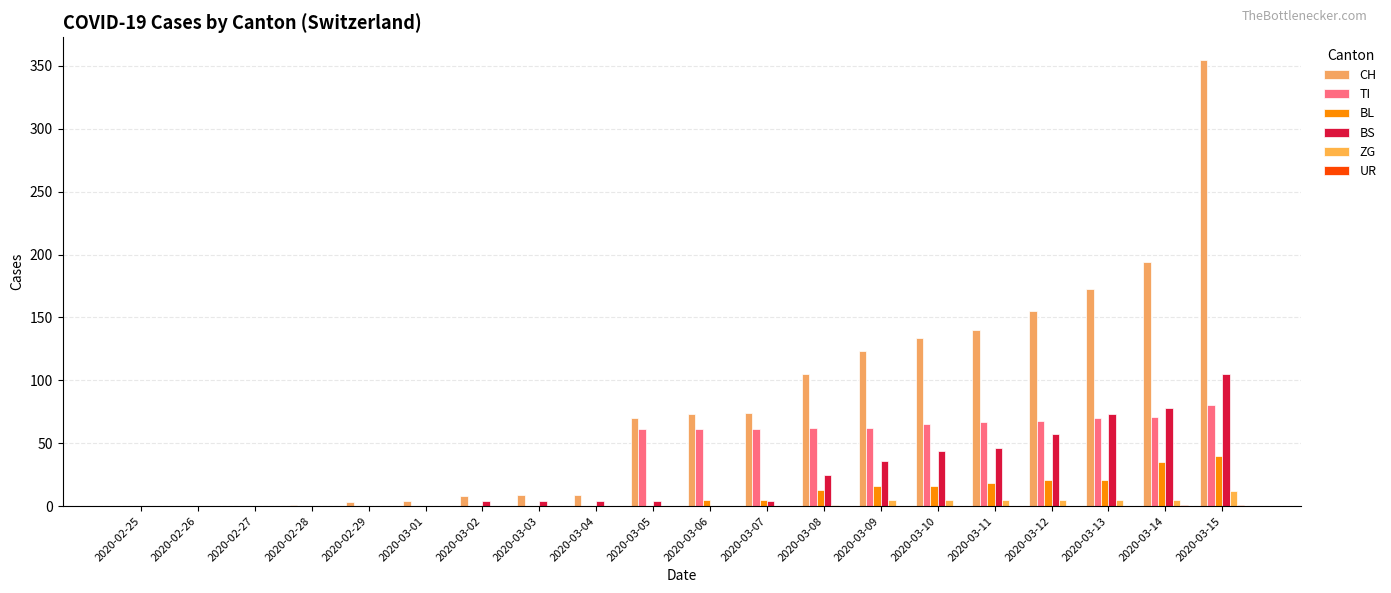

Are the bars grouped side by side (vs. stacked)?

Yes